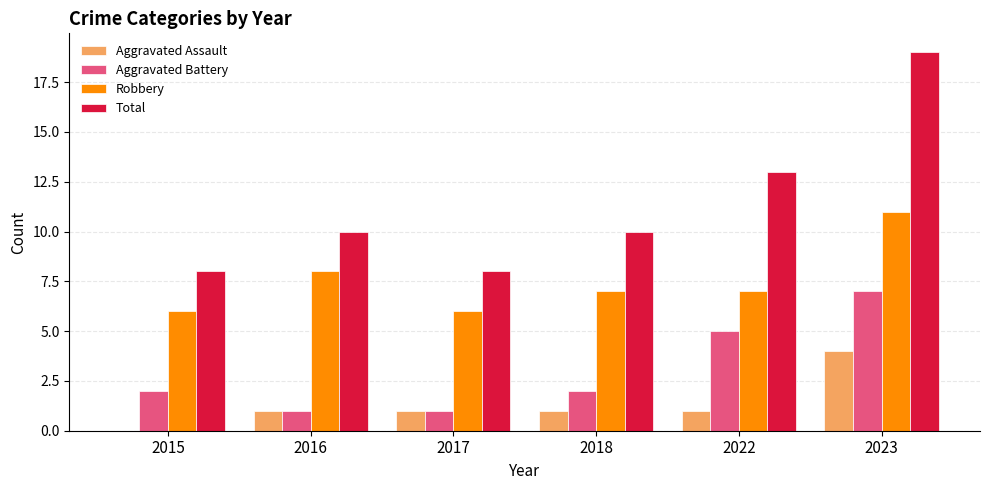

Is the value of Robbery at 2017 greater than the value of Aggravated Assault at 2017?

Yes